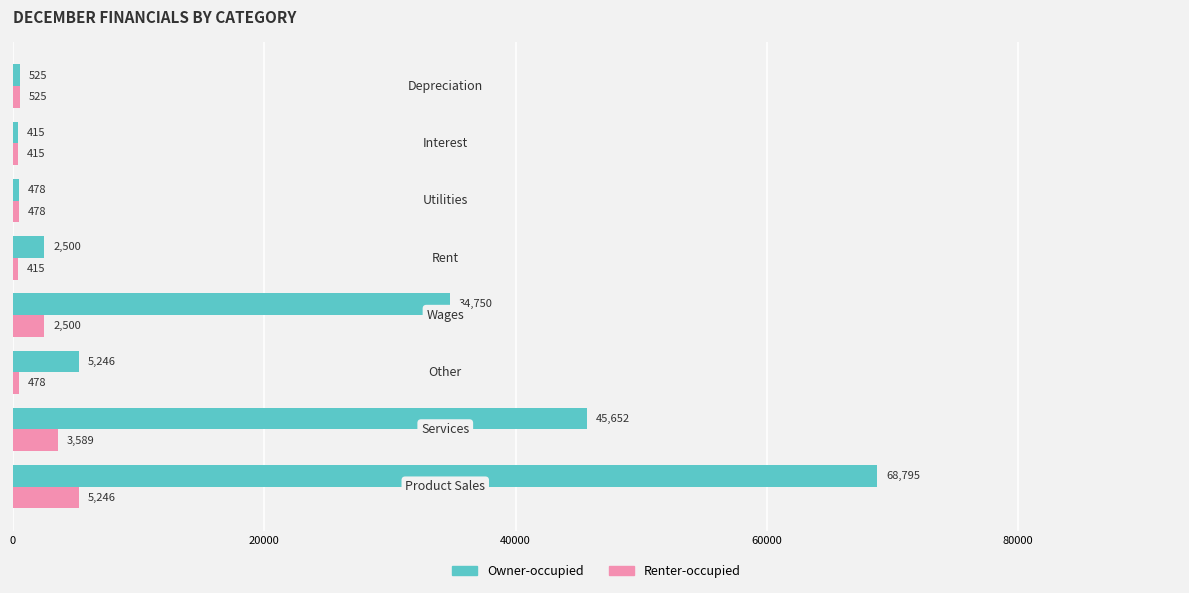

Rank the series by their average value, from lowest to highest.

Renter-occupied, Owner-occupied